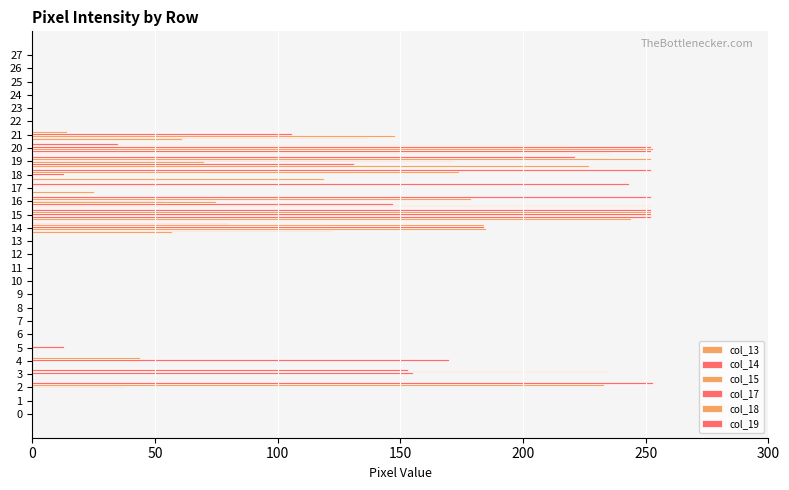

Is it true that col_15 equals 0 at 27?

True